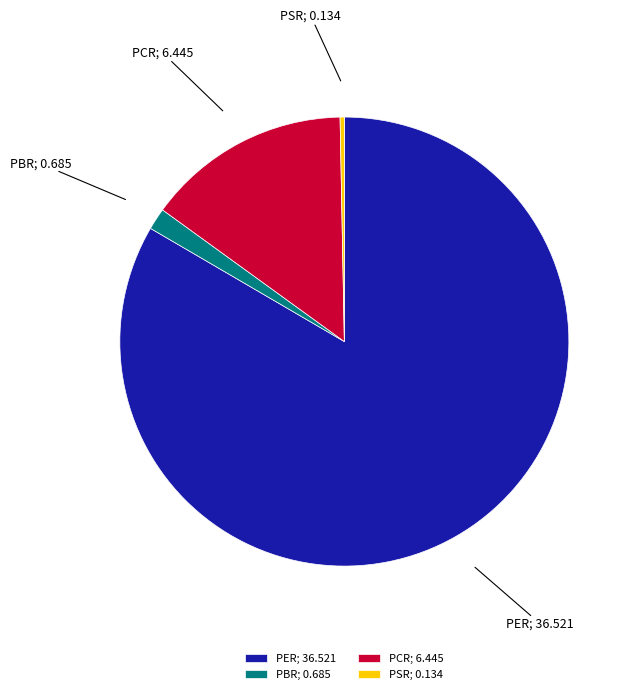

Is there a majority slice in this chart?

Yes